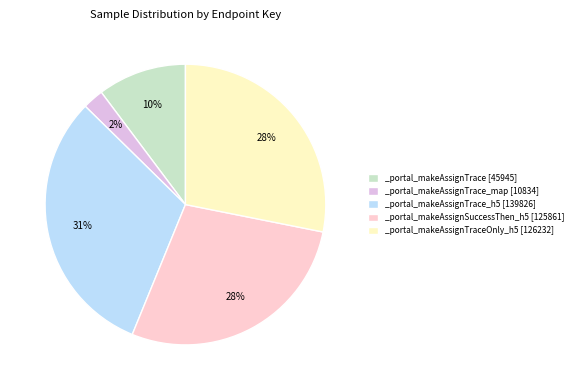

Does any single category account for the majority?

No